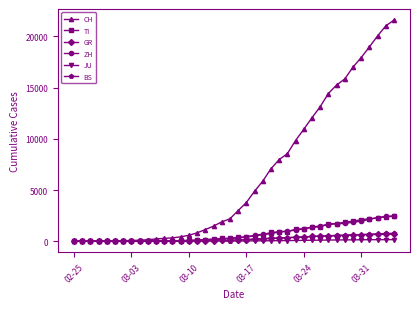

Which series has the largest total across all categories?

CH